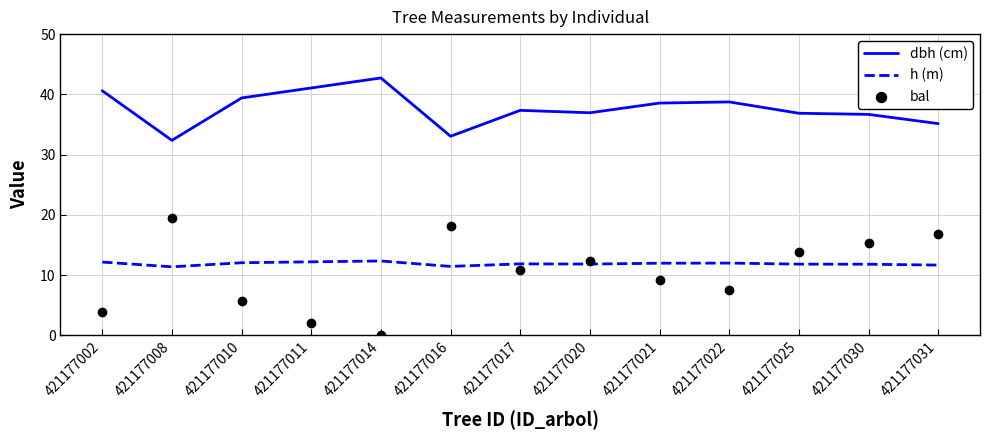

Which series contains the highest Y value?

dbh (cm)